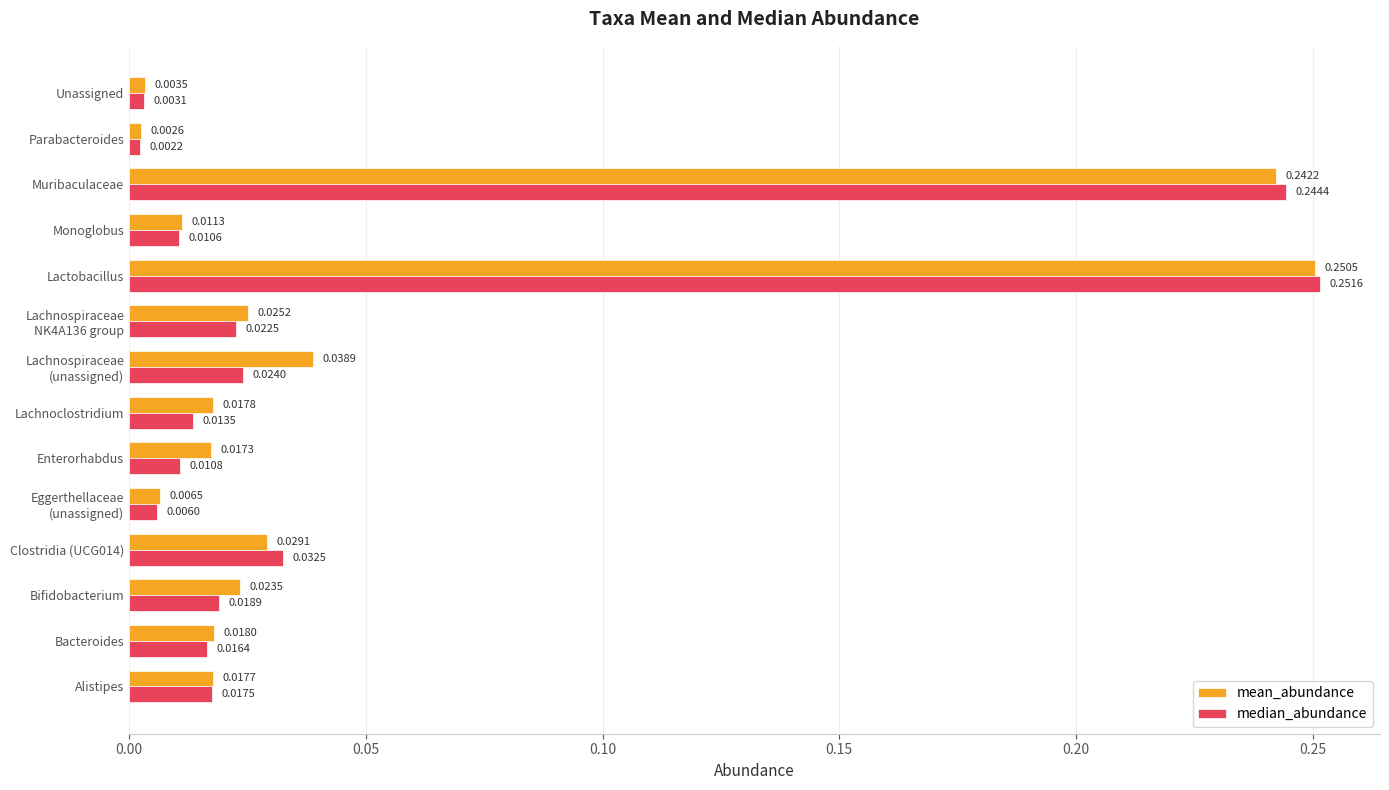

Which series has the widest spread of values?

median_abundance